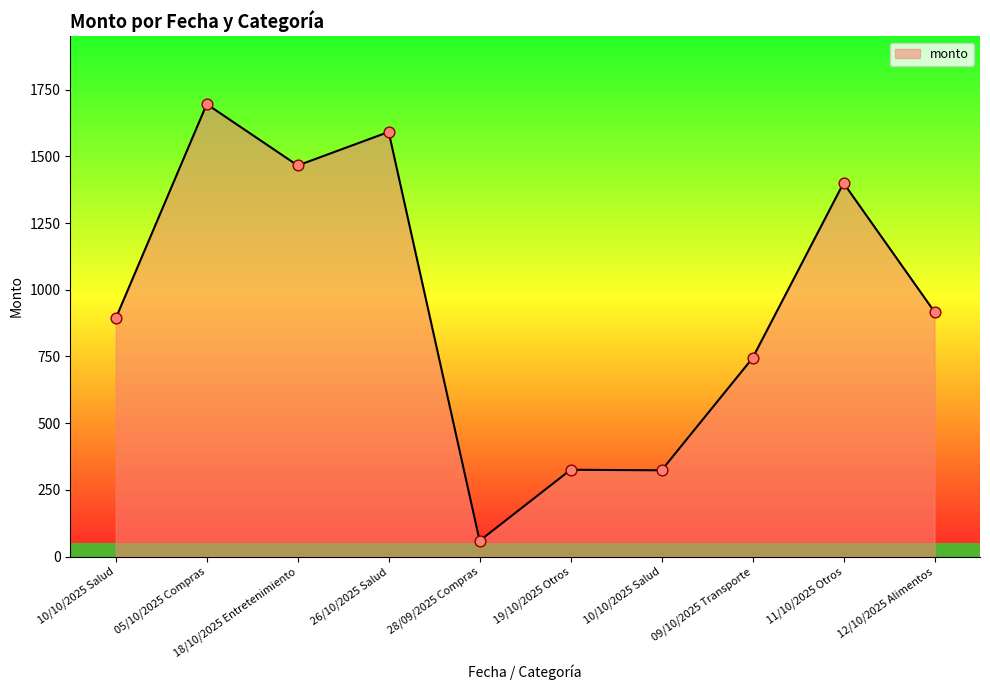

What is the change in value from 28/09/2025 Compras to 09/10/2025 Transporte?

+684.9